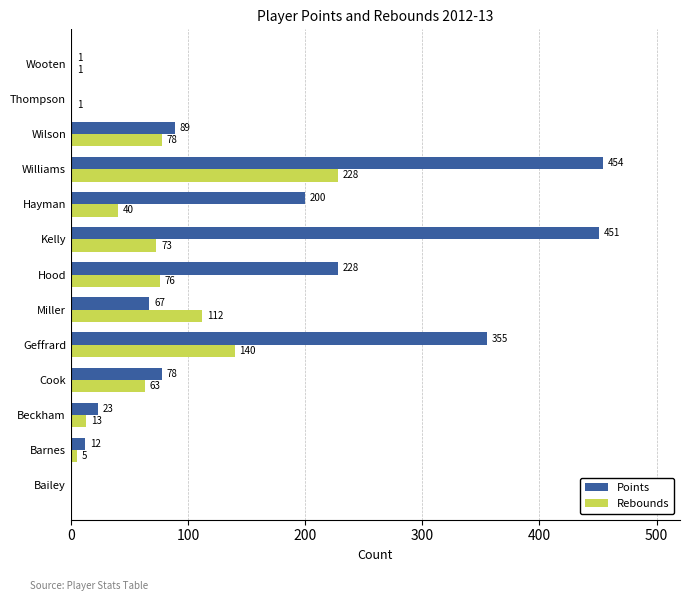

Which series changed the most between Wilson and Thompson?

Points